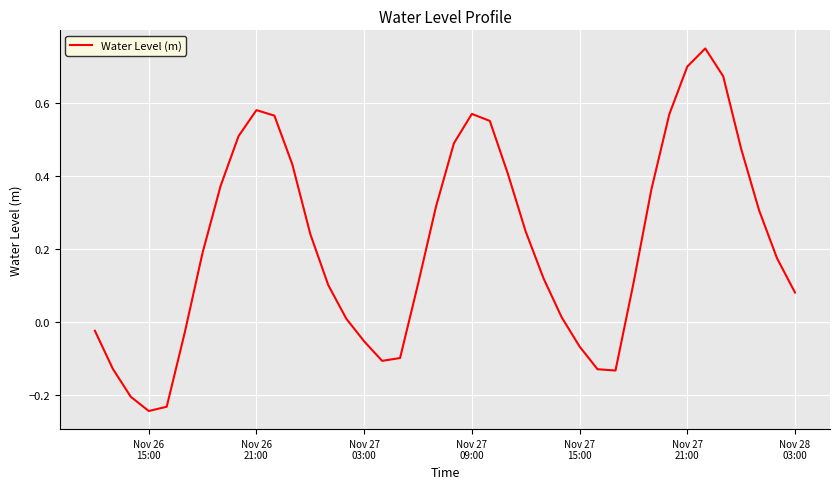

How many interior local valleys (lower than both neighbors) does the data have?

3